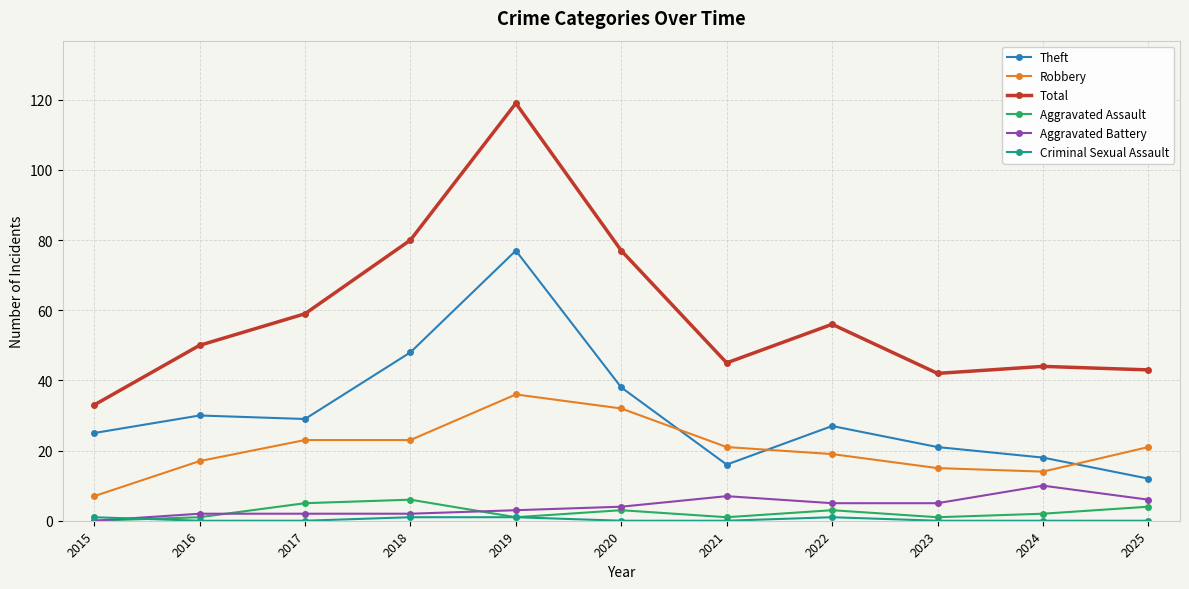

Which label corresponds to the largest value in the chart?

2019